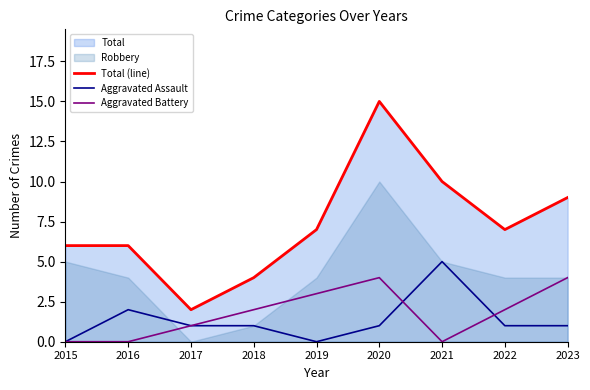

Reading left to right, extract all data points from this chart.

Total (line): 2015=6	2016=6	2017=2	2018=4	2019=7	2020=15	2021=10	2022=7	2023=9
Aggravated Assault: 2015=0	2016=2	2017=1	2018=1	2019=0	2020=1	2021=5	2022=1	2023=1
Aggravated Battery: 2015=0	2016=0	2017=1	2018=2	2019=3	2020=4	2021=0	2022=2	2023=4